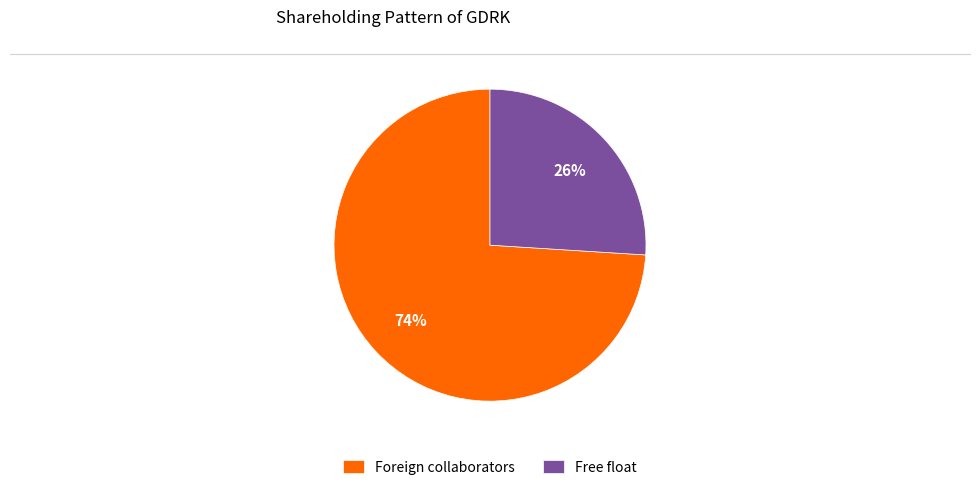

What is the largest slice in the pie chart?

Foreign collaborators